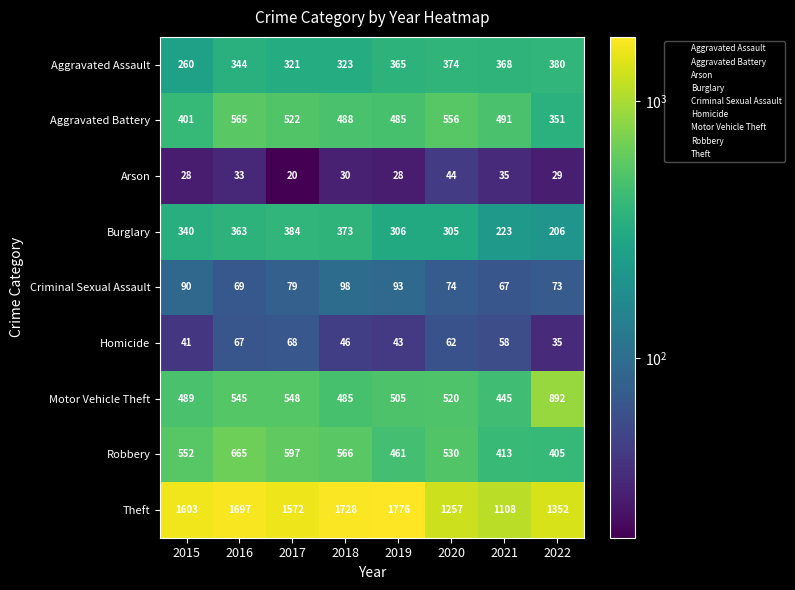

What is the smallest value displayed?

20